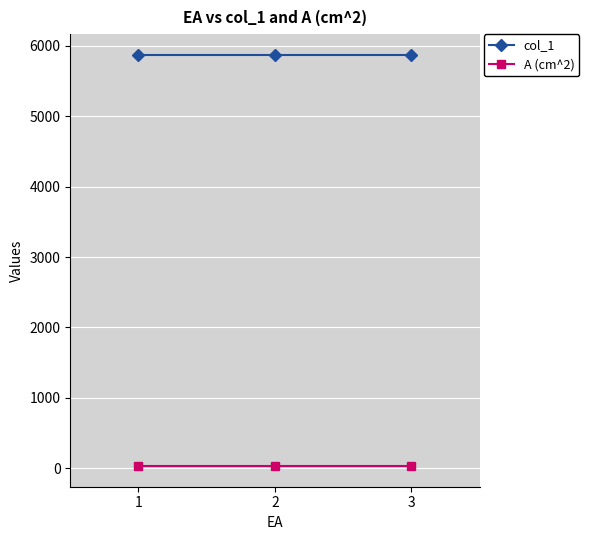

What is the value of the A (cm^2) point at the 1st from the left?

28.0